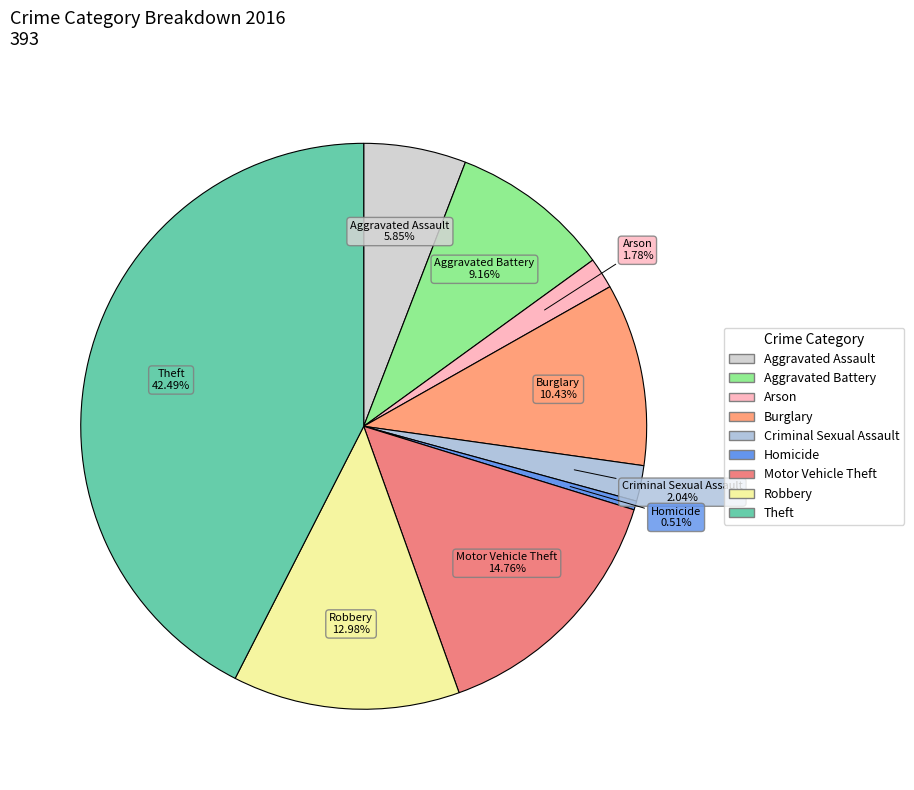

To the nearest percent, what percentage of the pie is Criminal Sexual Assault?

2%